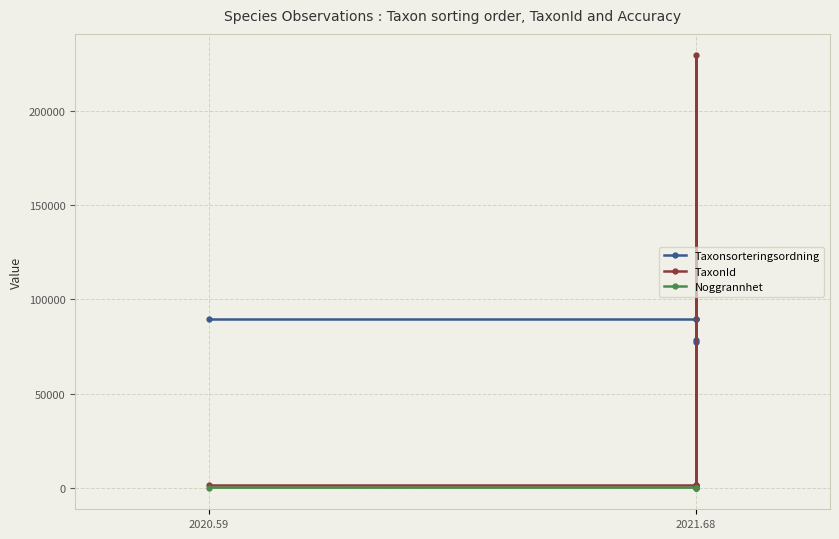

What is the value of the Taxonsorteringsordning point at the 4th from the left?

78527